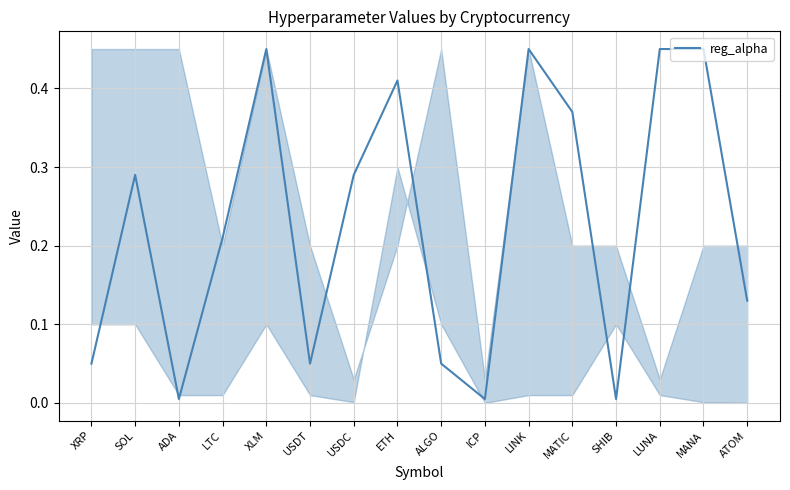

What position from the left is ATOM?

16